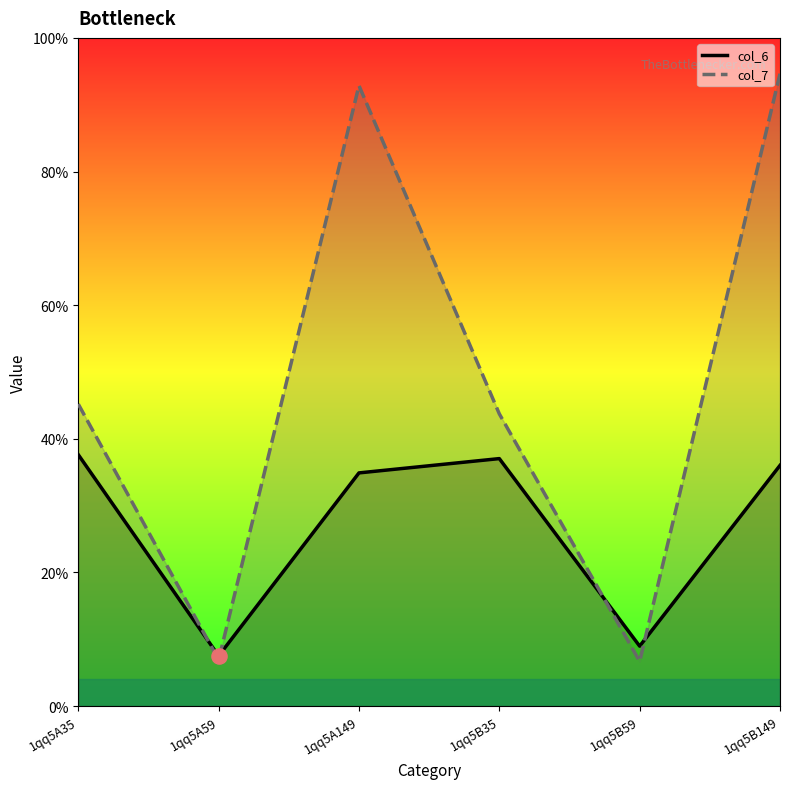

Which series has the largest Y range (max minus min)?

col_7